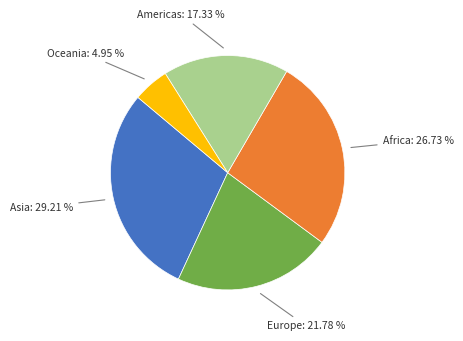

Is there any slice that represents more than half of the pie?

No